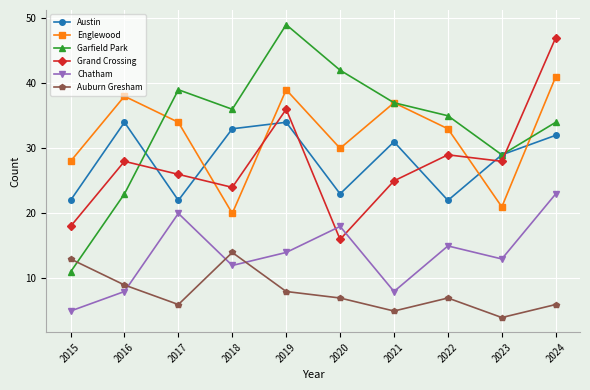

How many times do Englewood and Austin cross each other?

4